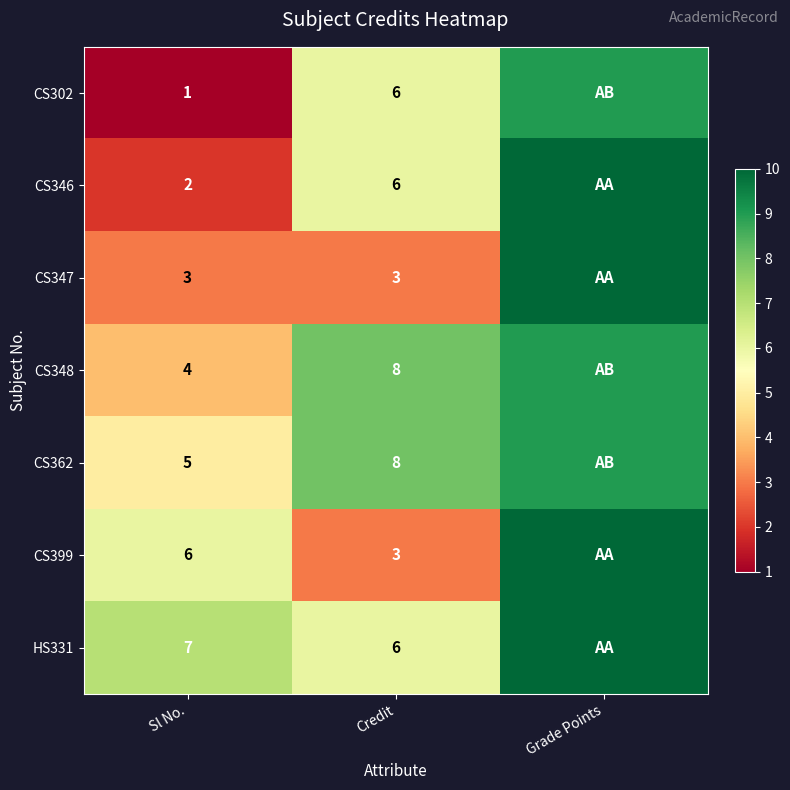

What is the difference between the highest and lowest values at Grade Points?

1